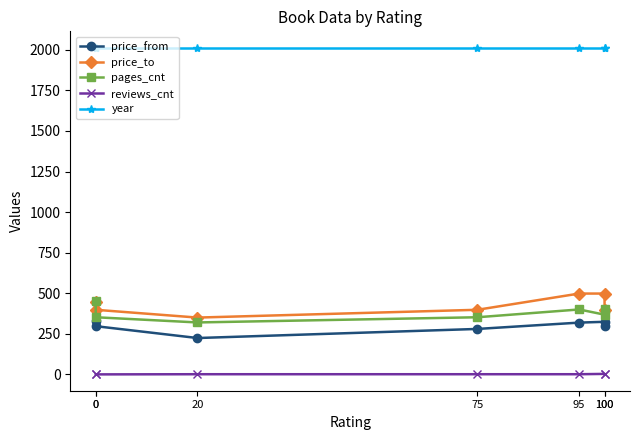

Where is the first local minimum for pages_cnt?

20